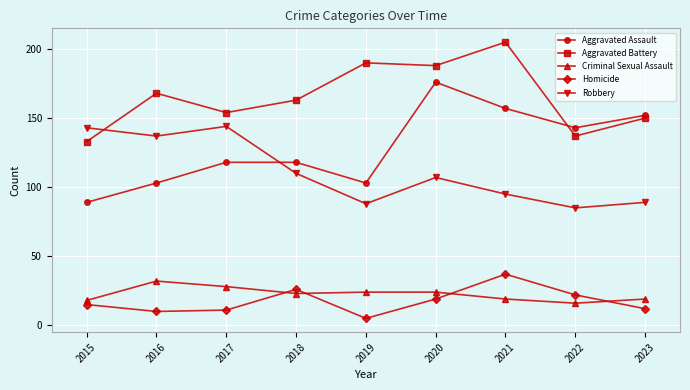

What is the greatest value displayed?

205